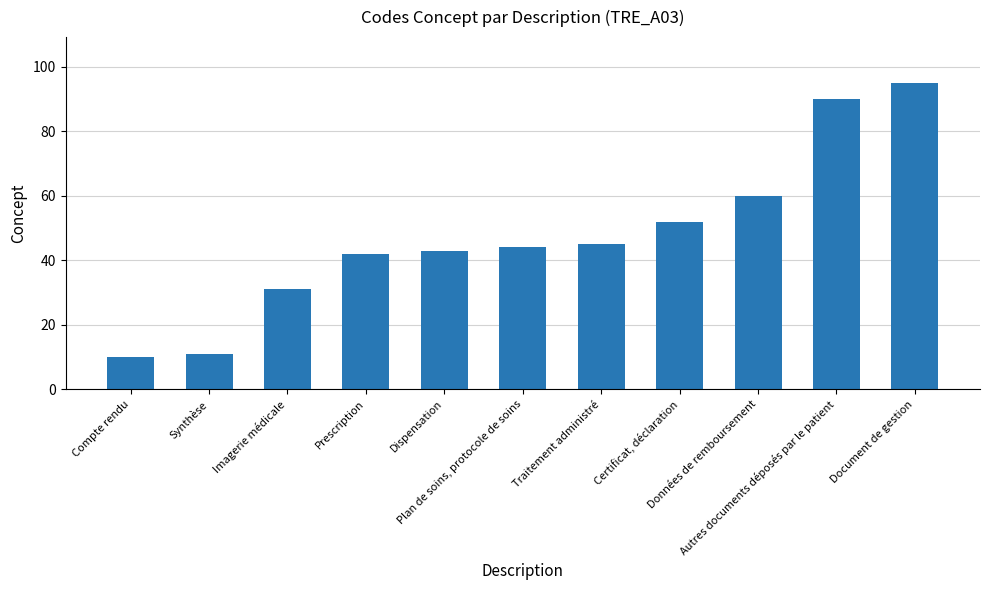

Approximately how many times larger is the value at Données de remboursement compared to Document de gestion?

0.6